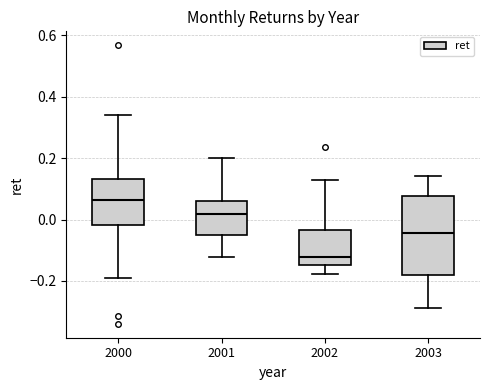

Which box's median line is the lowest?

2002